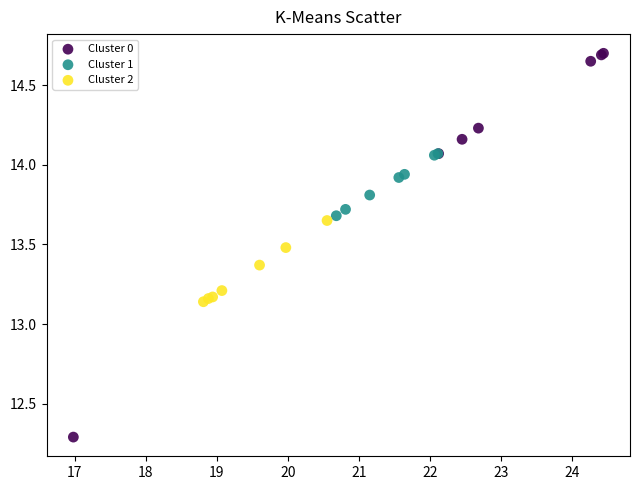

What are all the series names shown in the legend?

Cluster 0, Cluster 1, Cluster 2